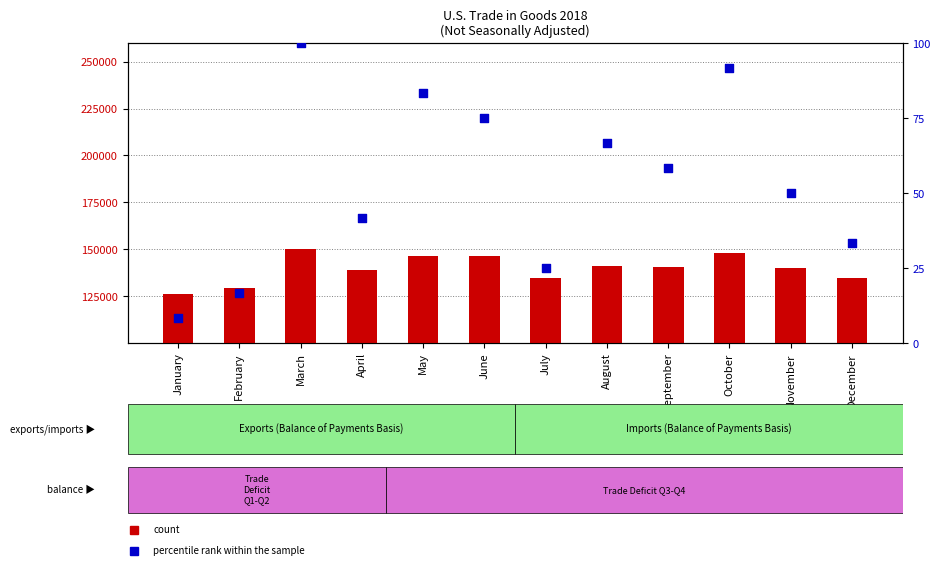

Which series contains the highest Y value?

count